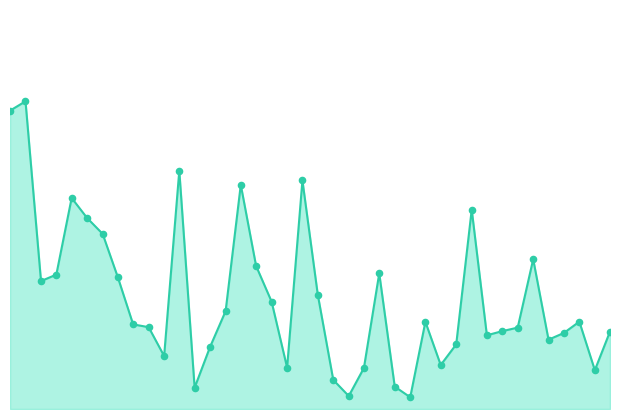

How many lines are shown in the chart?

1